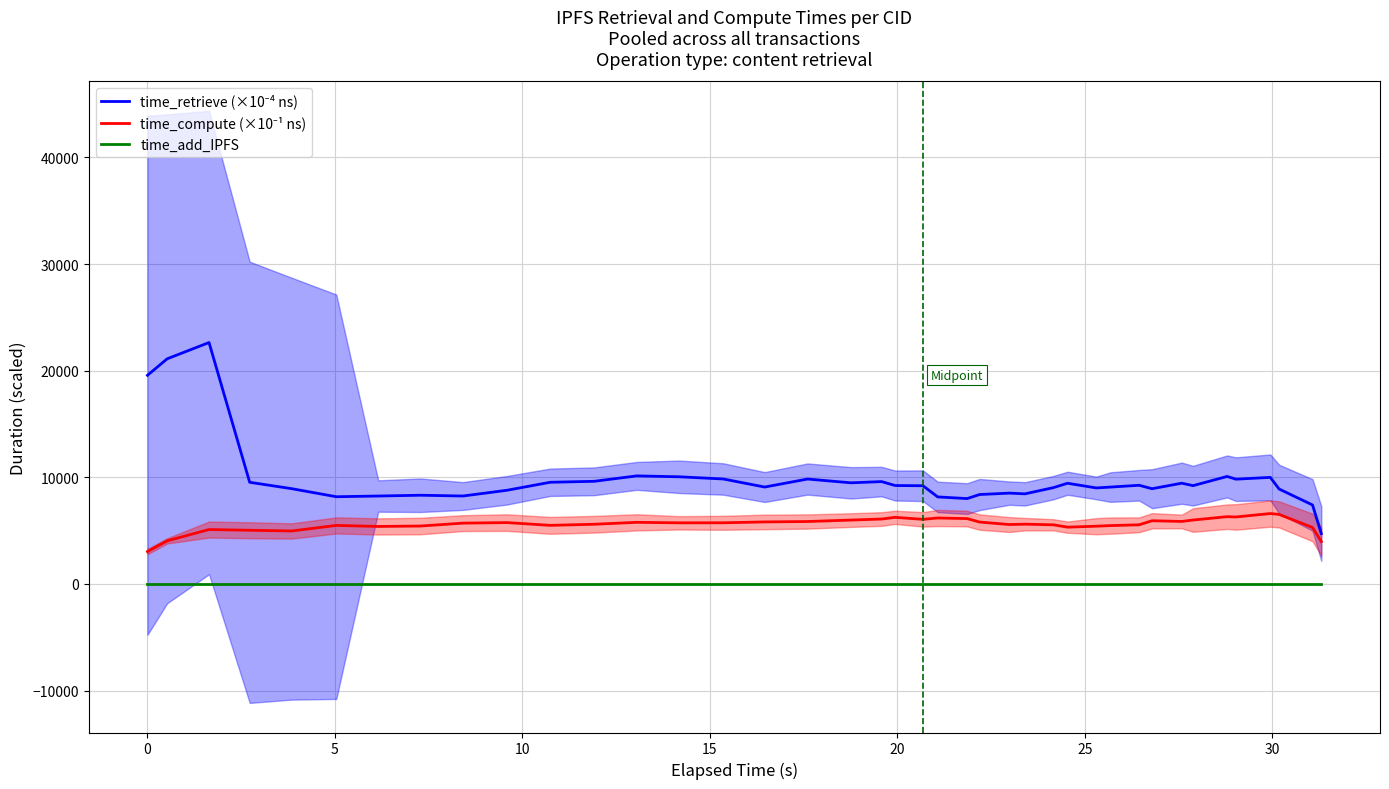

Reading left to right, list all the values displayed in this chart.

time_retrieve (×10⁻⁴ ns): 19567.7	21114.0	22641.8	9532.0	8934.3	8177.3	8243.8	8317.2	8244.8	8784.2	9534.2	9623.6	10132.3	10047.4	9841.6	9085.8	9836.9	9482.6	9597.4	9228.4	9208.2	8160.0	8004.1	8384.2	8515.4	8448.8	9031.2	9441.5	9001.9	9082.7	9251.6	8929.4	9447.1	9216.6	10080.0	9824.6	9992.5	8900.9	7403.9	4720.7
time_compute (×10⁻¹ ns): 3035.0	4038.7	5100.7	5032.3	4965.1	5485.7	5389.4	5429.2	5700.6	5751.3	5492.9	5594.7	5775.5	5729.1	5732.8	5814.4	5852.9	5988.0	6086.1	6244.0	6056.6	6183.8	6127.5	5800.4	5569.1	5602.9	5542.8	5323.2	5412.1	5470.2	5545.3	5924.4	5858.4	5991.5	6306.1	6278.8	6599.1	6519.3	5293.8	3970.8
time_add_IPFS: 0.0	0.0	0.0	0.0	0.0	0.0	0.0	0.0	0.0	0.0	0.0	0.0	0.0	0.0	0.0	0.0	0.0	0.0	0.0	0.0	0.0	0.0	0.0	0.0	0.0	0.0	0.0	0.0	0.0	0.0	0.0	0.0	0.0	0.0	0.0	0.0	0.0	0.0	0.0	0.0